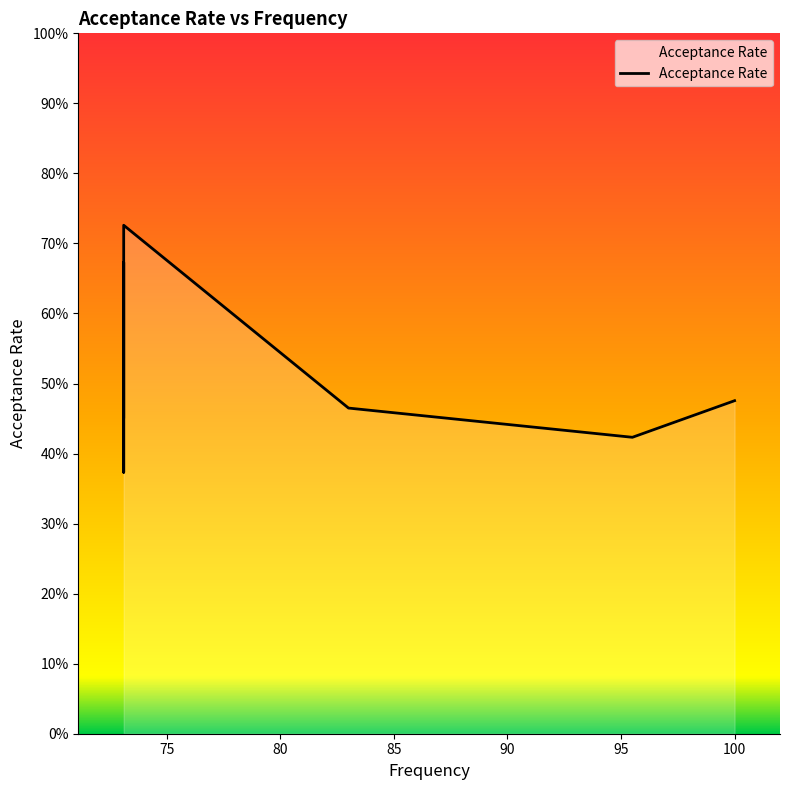

Is it true that the value at 85 is 0.1?

False